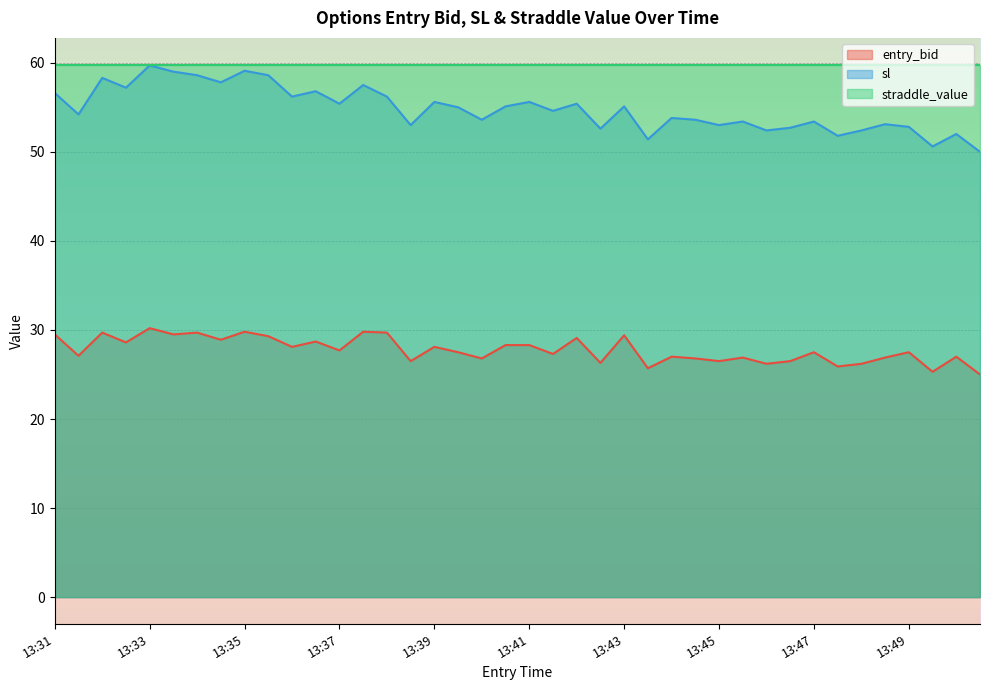

At which label does entry_bid reach its peak?

13:33